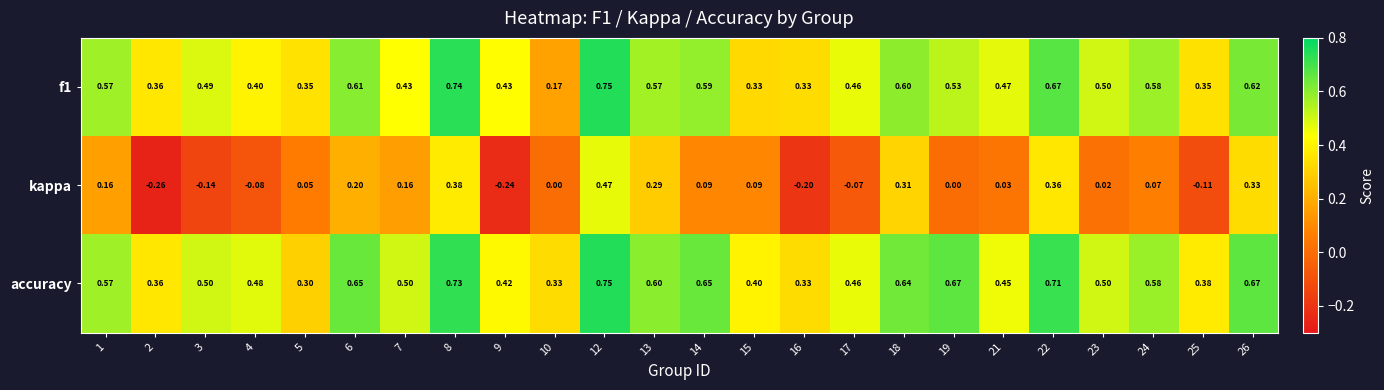

Which series has the largest total across all categories?

accuracy